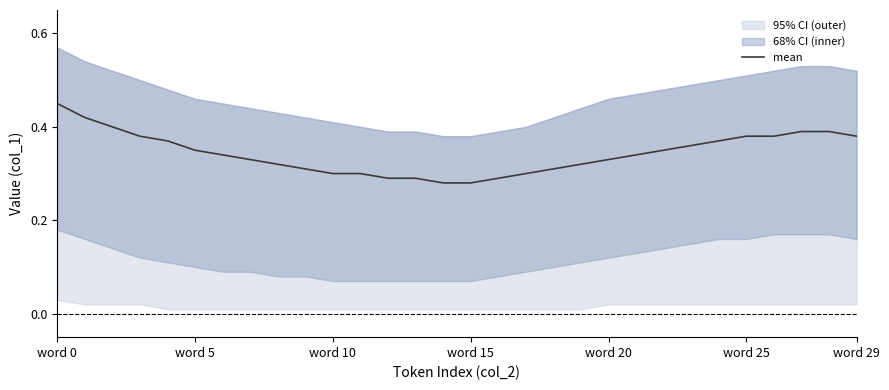

Which category has the lowest value across all series?

14